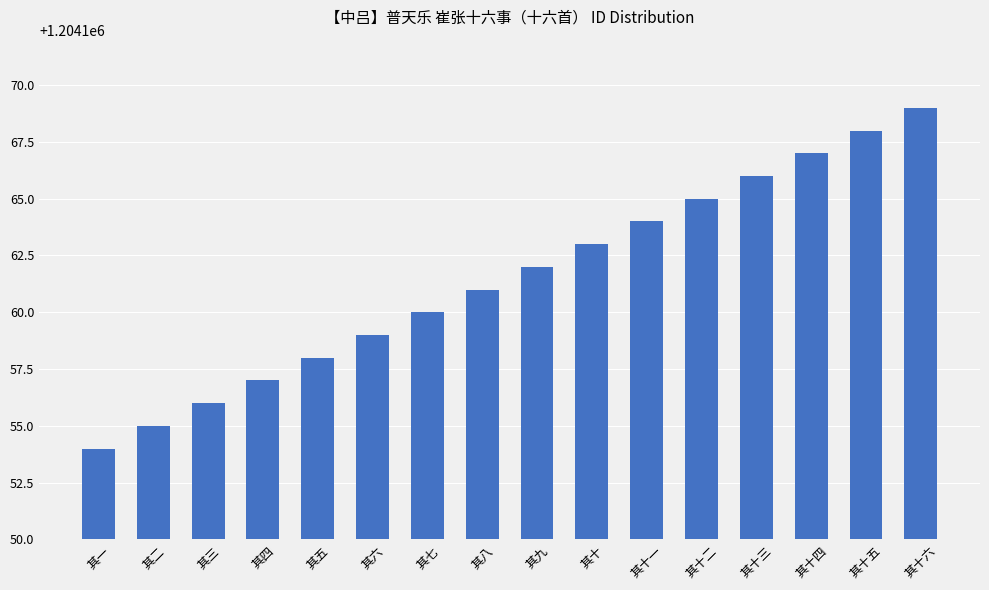

How many data points does each series have?

16